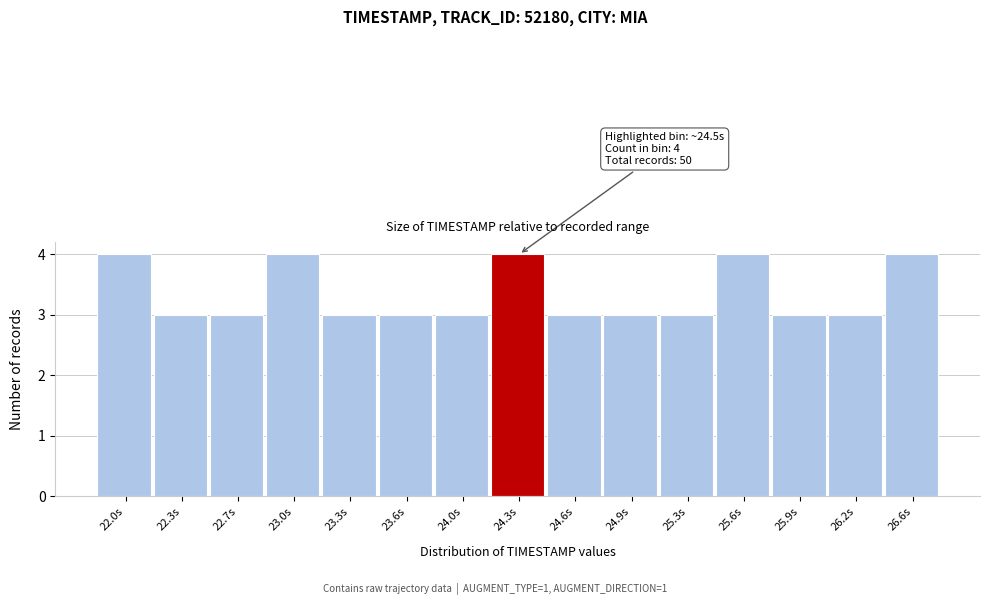

Reading left to right, extract all data points from this chart.

22.0s=4	22.3s=3	22.7s=3	23.0s=4	23.3s=3	23.6s=3	24.0s=3	24.3s=4	24.6s=3	24.9s=3	25.3s=3	25.6s=4	25.9s=3	26.2s=3	26.6s=4